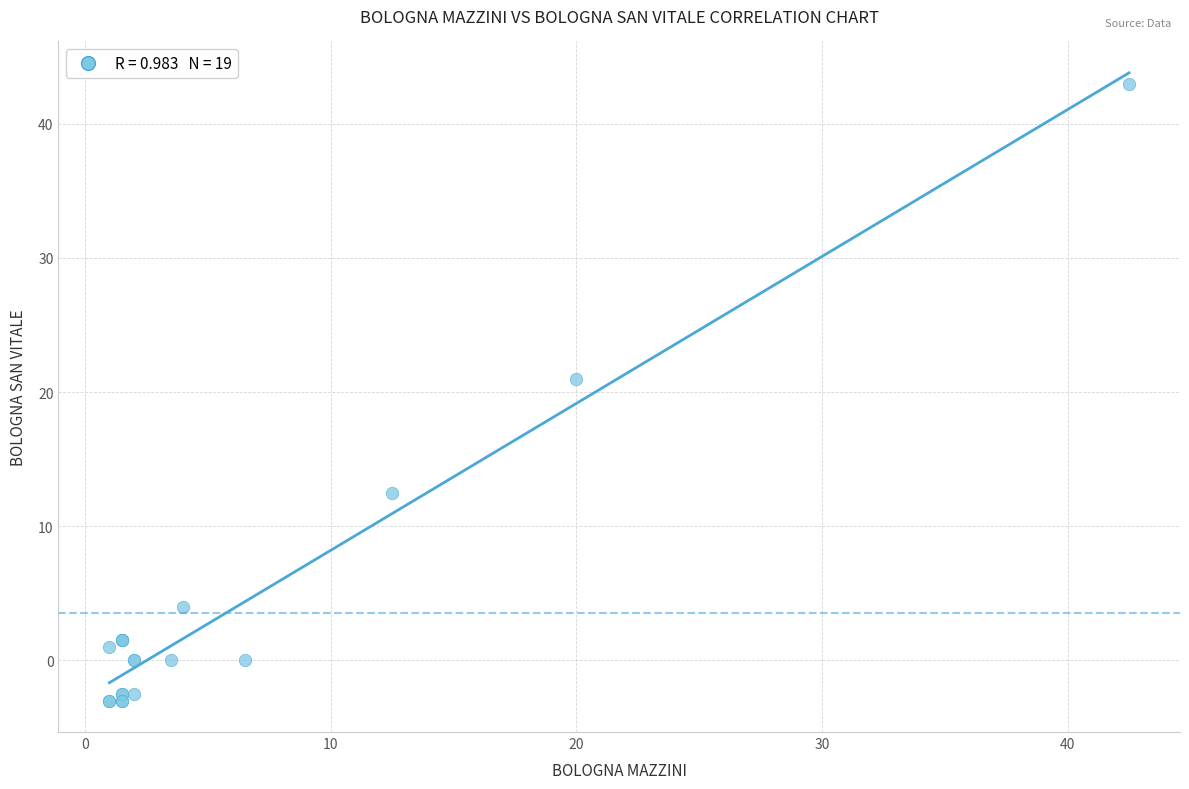

What Y value in the scatter plot is closest to 20?

21.0